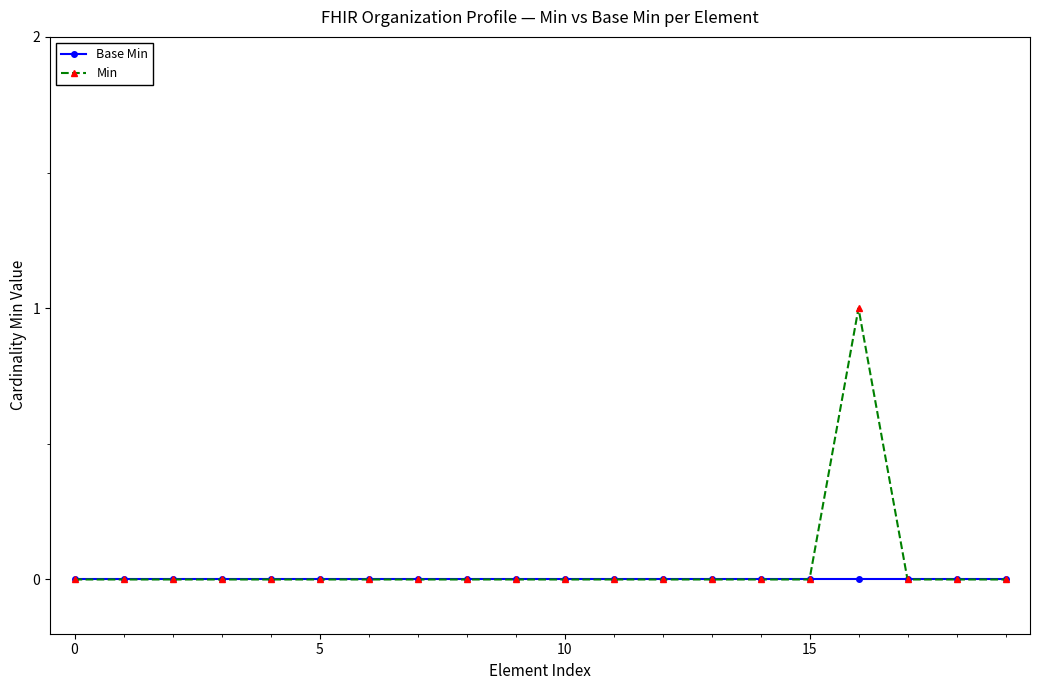

True or false: Min has more than 0 interior local peaks.

True